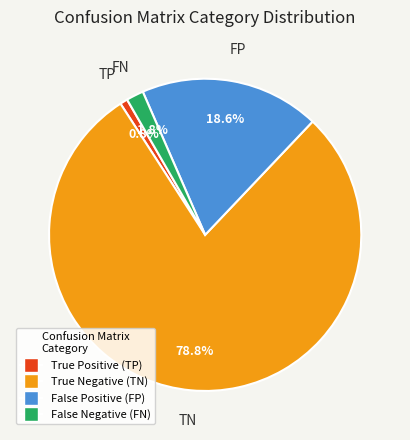

Is there a majority slice in this chart?

Yes